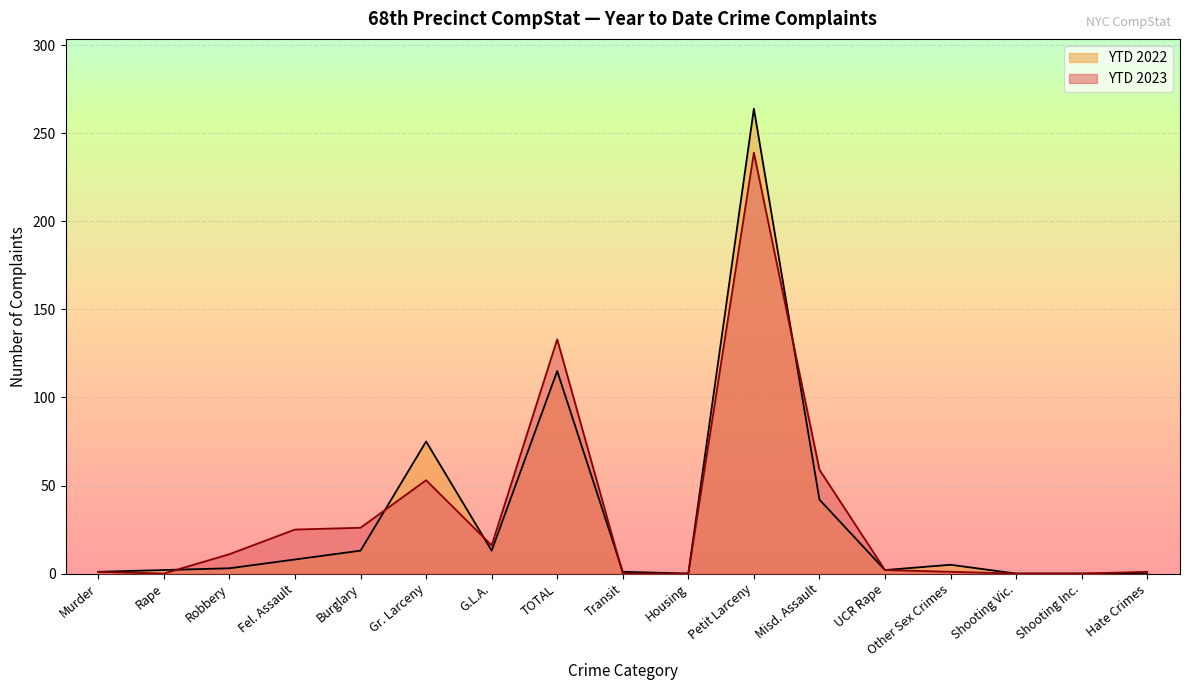

Which series ends up on top after the final intersection of YTD 2023 and YTD 2022?

YTD 2023